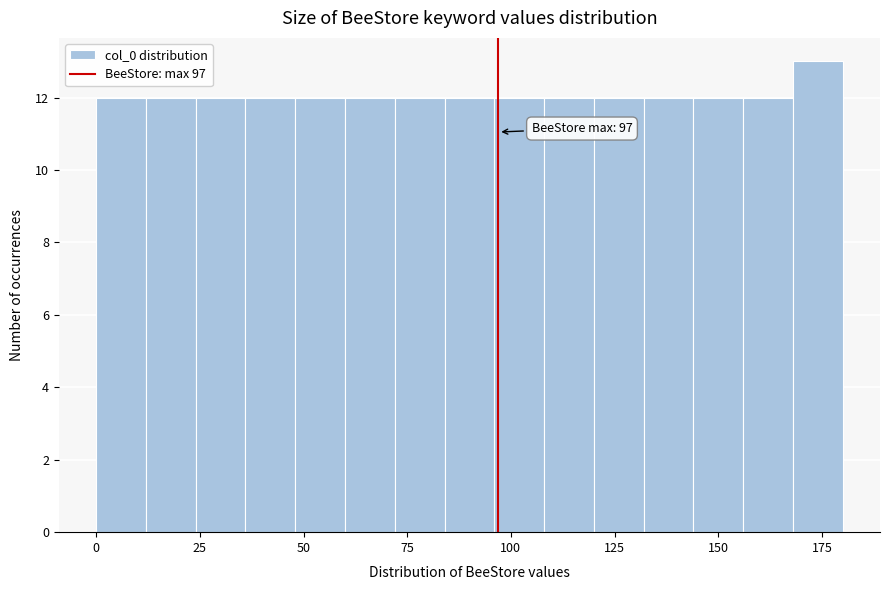

Read against the x-axis, roughly where is the centre of the tallest bar?

175